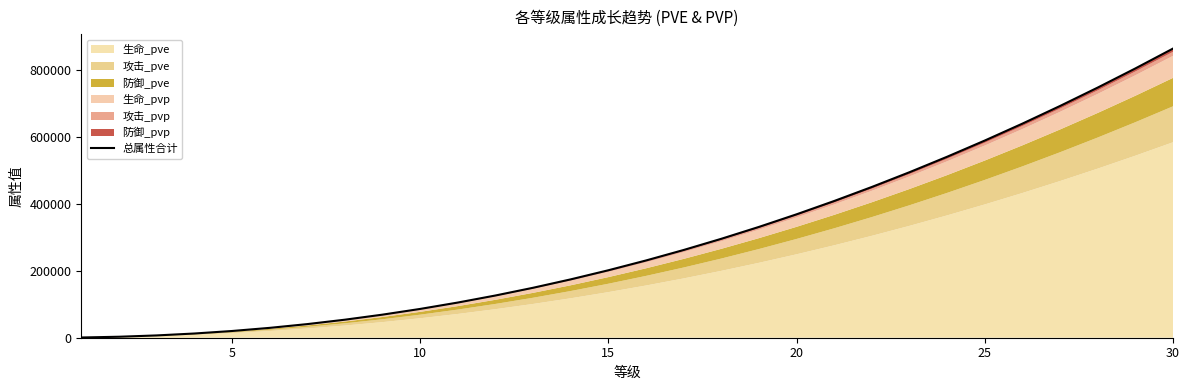

Count the number of categories in the chart.

30